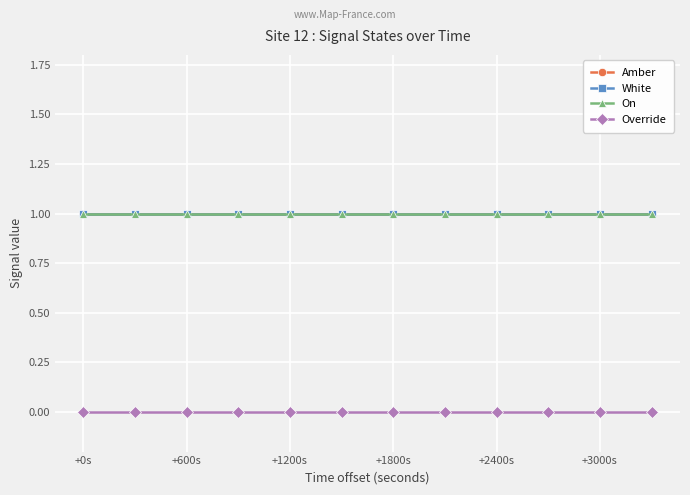

True or false: Override and Amber intersect in this chart.

False